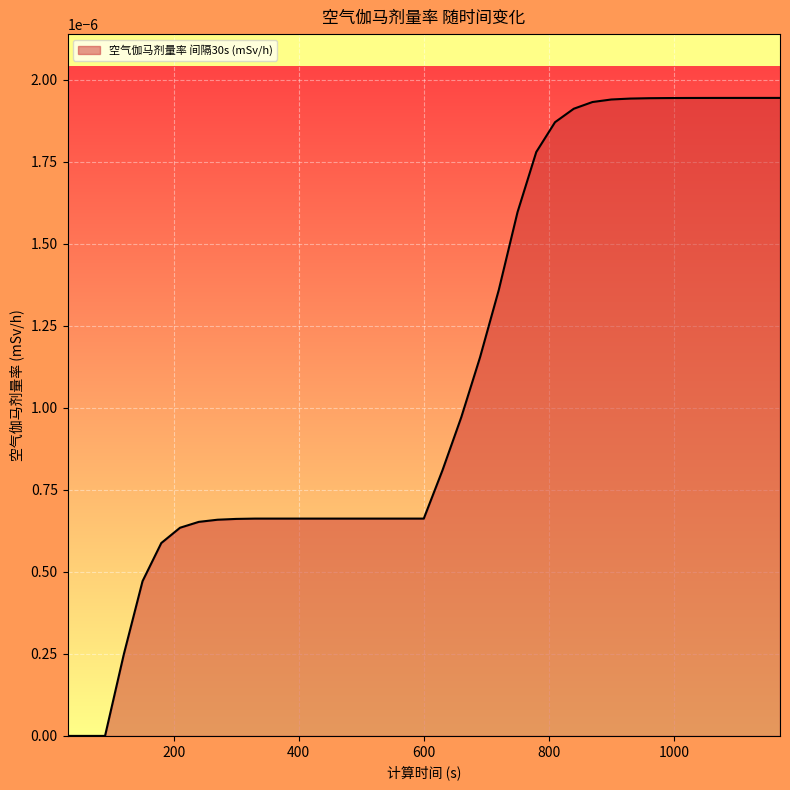

Is this an area chart (filled region under the line)?

Yes